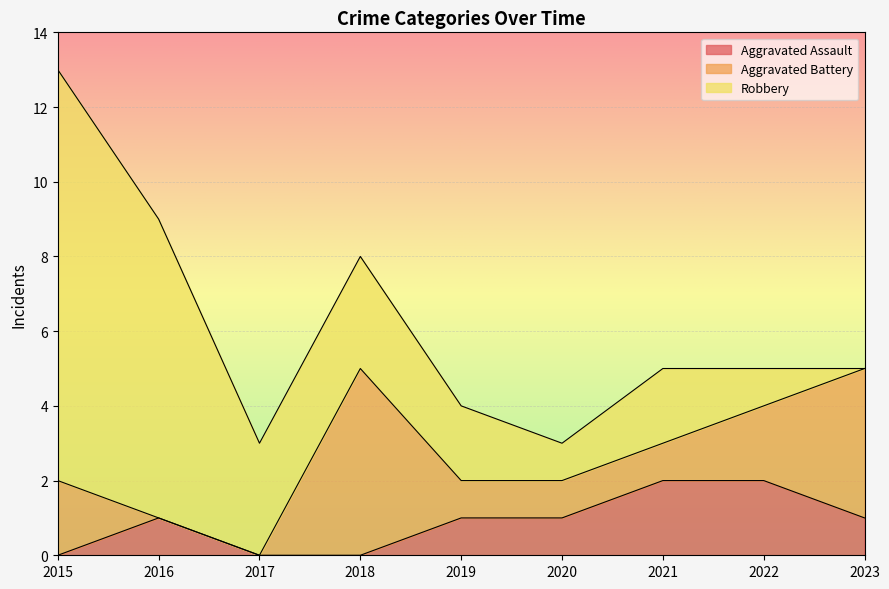

List the labels in order of Robbery value, smallest first.

2023, 2020, 2022, 2019, 2021, 2017, 2018, 2016, 2015